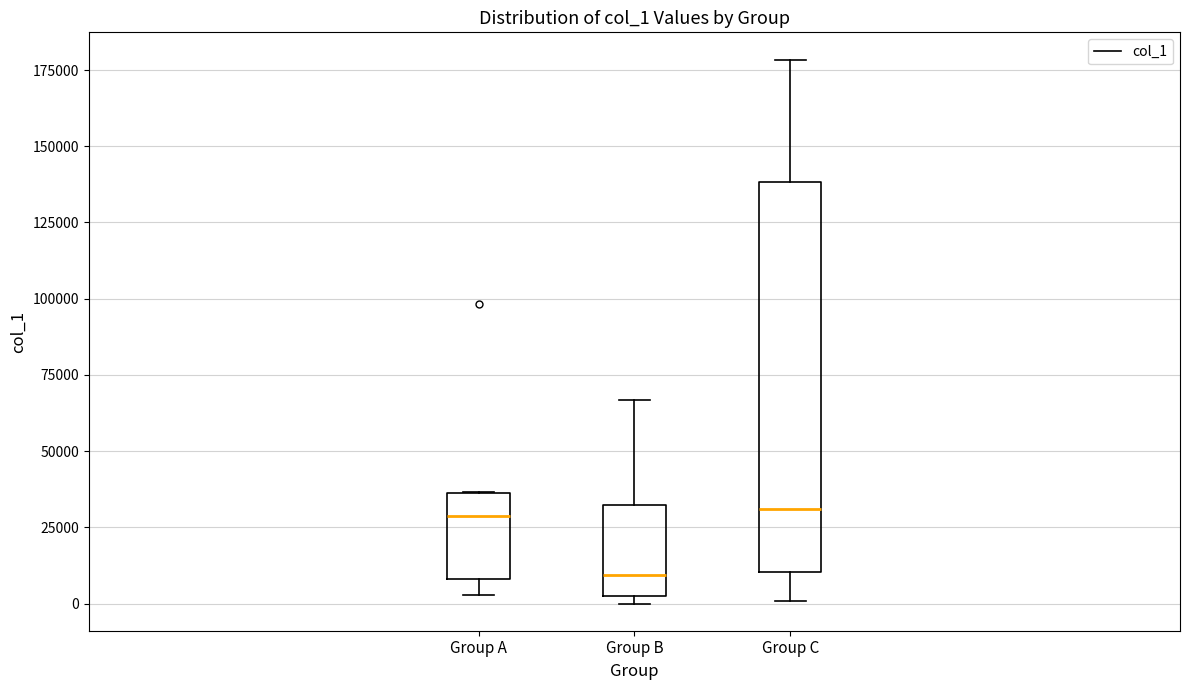

Reading left to right, transcribe this box plot: for each box, give where its median line is, the range the box spans, and where its two whiskers end, as read against the y-axis. The values are not printed on the chart, so give them approximately, as read against the axis.

Group A: median 30000, box 10000 to 35000, whiskers 5000 to 35000
Group B: median 10000, box 5000 to 30000, whiskers 0 to 65000
Group C: median 30000, box 10000 to 140000, whiskers 0 to 180000